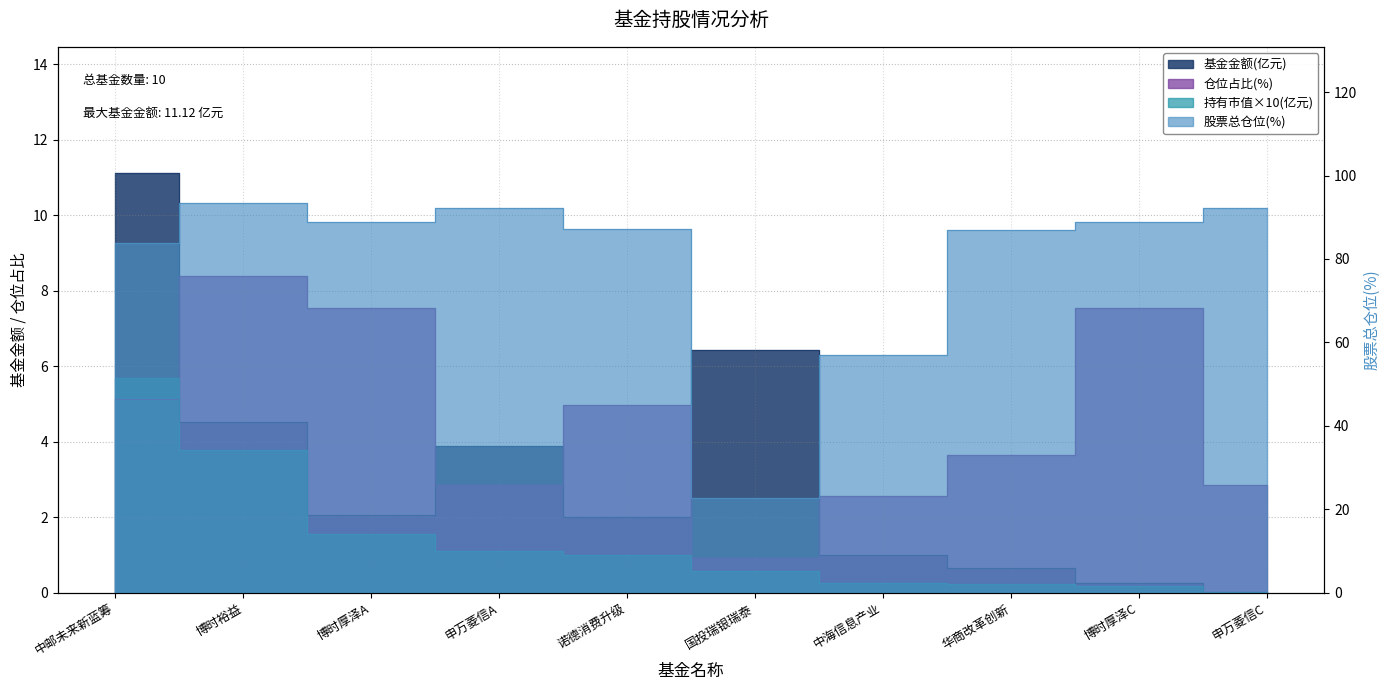

Reading left to right, transcribe all the data shown in this chart.

基金金额: 11.1	4.5	2.1	3.9	2.0	6.4	1.0	0.7	0.2	0.0
持有市值(亿元): 5.7	3.8	1.6	1.1	1.0	0.6	0.3	0.2	0.2	0.0
股票总仓位: 83.8	93.5	88.8	92.1	87.2	22.7	57.0	87.0	88.8	92.1
仓位占比: 5.1	8.4	7.5	2.9	5.0	0.9	2.6	3.6	7.5	2.9